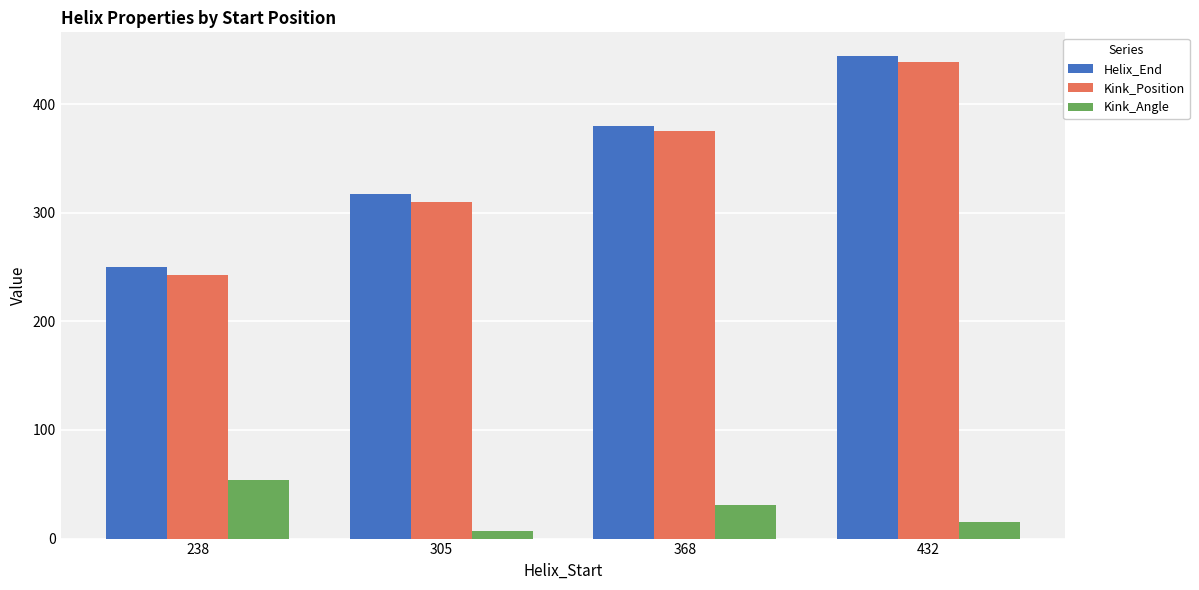

At which category is the sum across all series the highest?

432